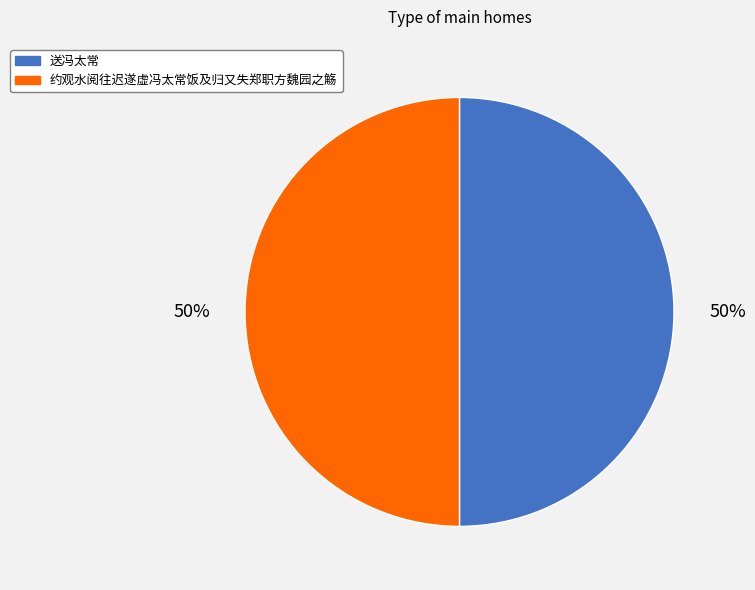

Is the sum of 约观水阅往迟遂虚冯太常饭及归又失郑职方魏园之觞 and 送冯太常 greater than half?

Yes